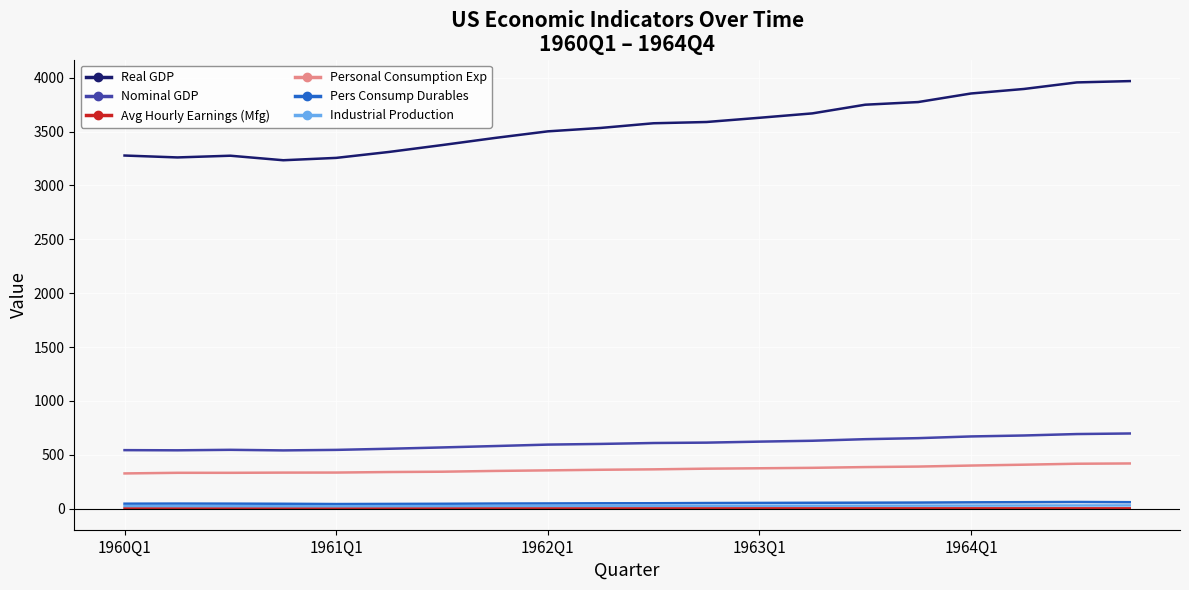

Count the number of data series in this chart.

6